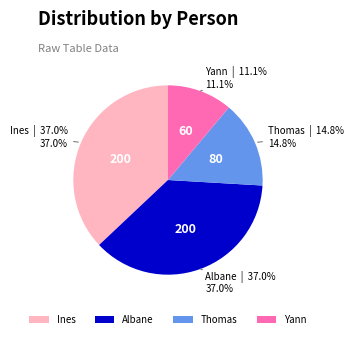

True or false: Albane accounts for 37% of the total.

True